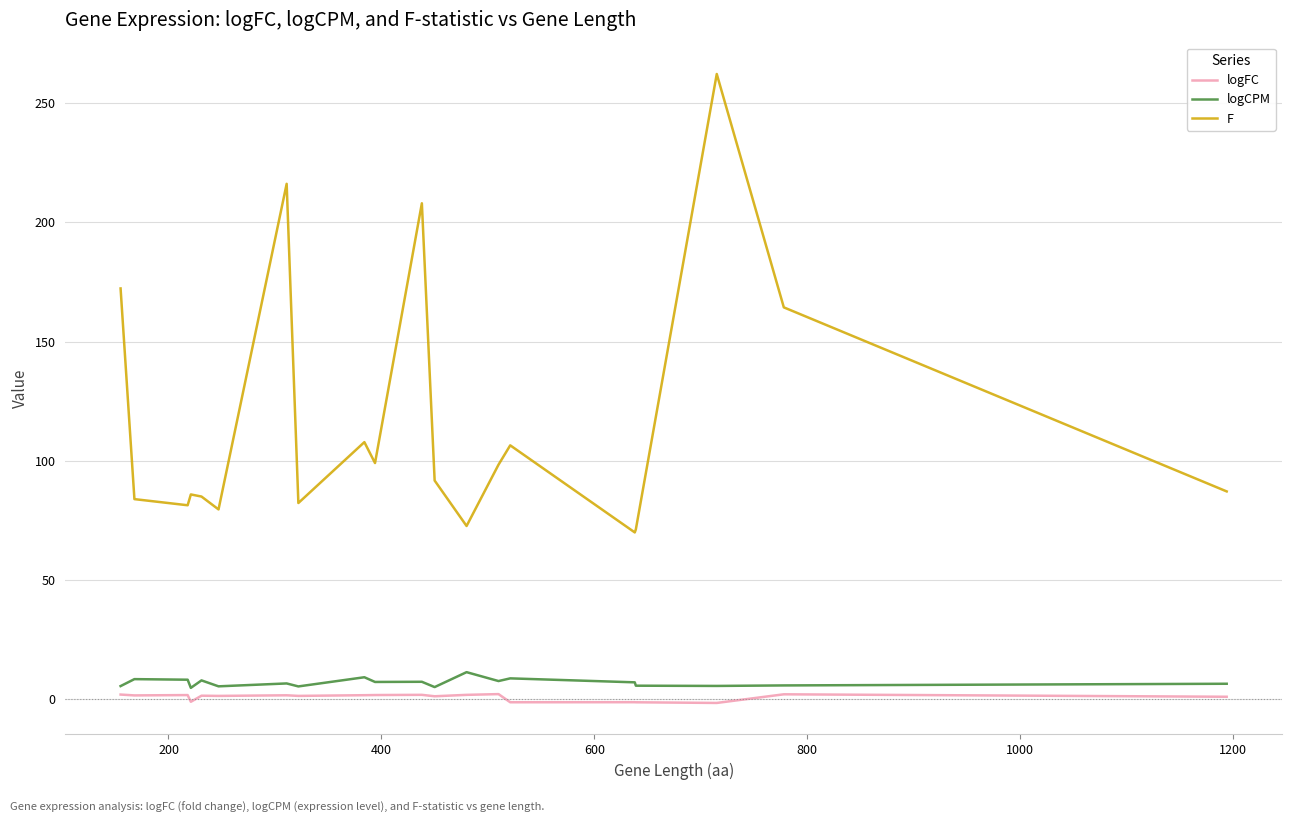

True or false: logCPM and F intersect in this chart.

False